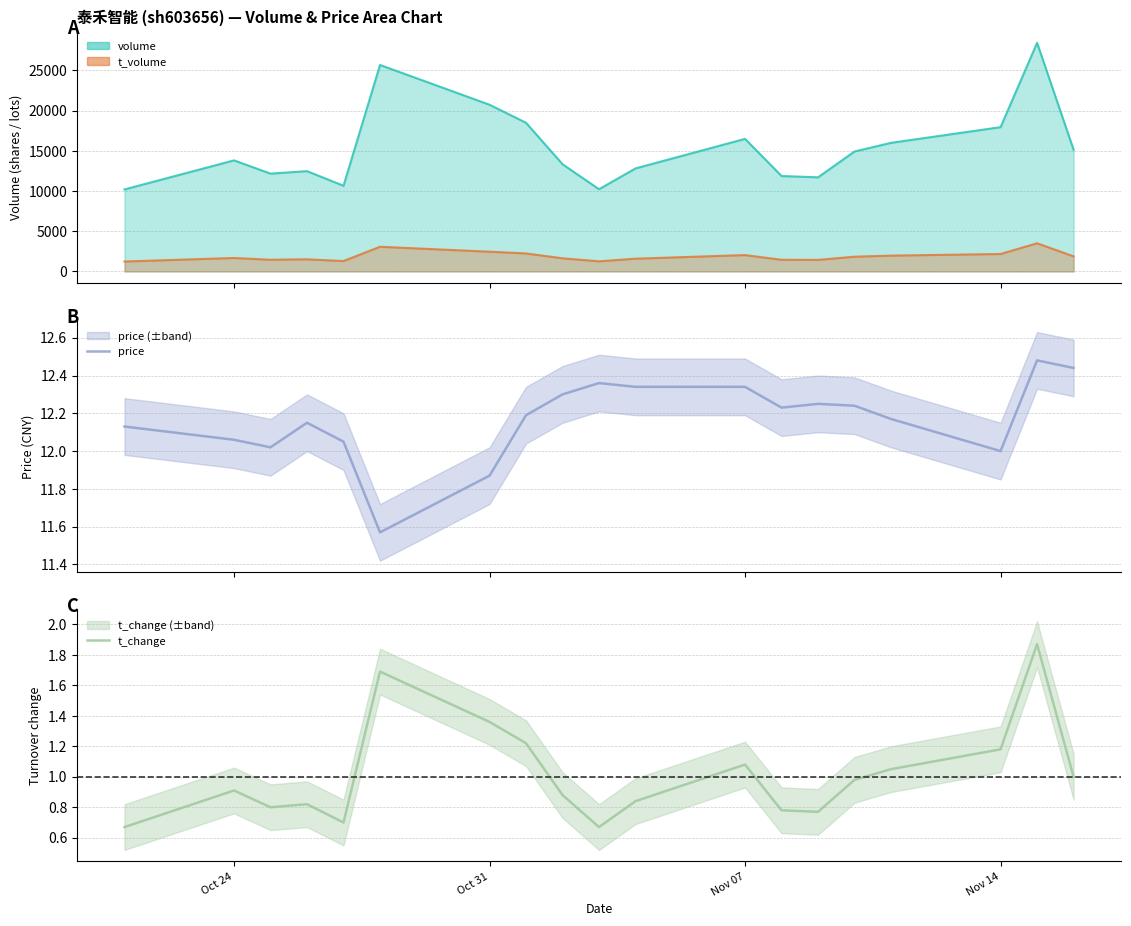

What is the minimum value for t_volume?

1237